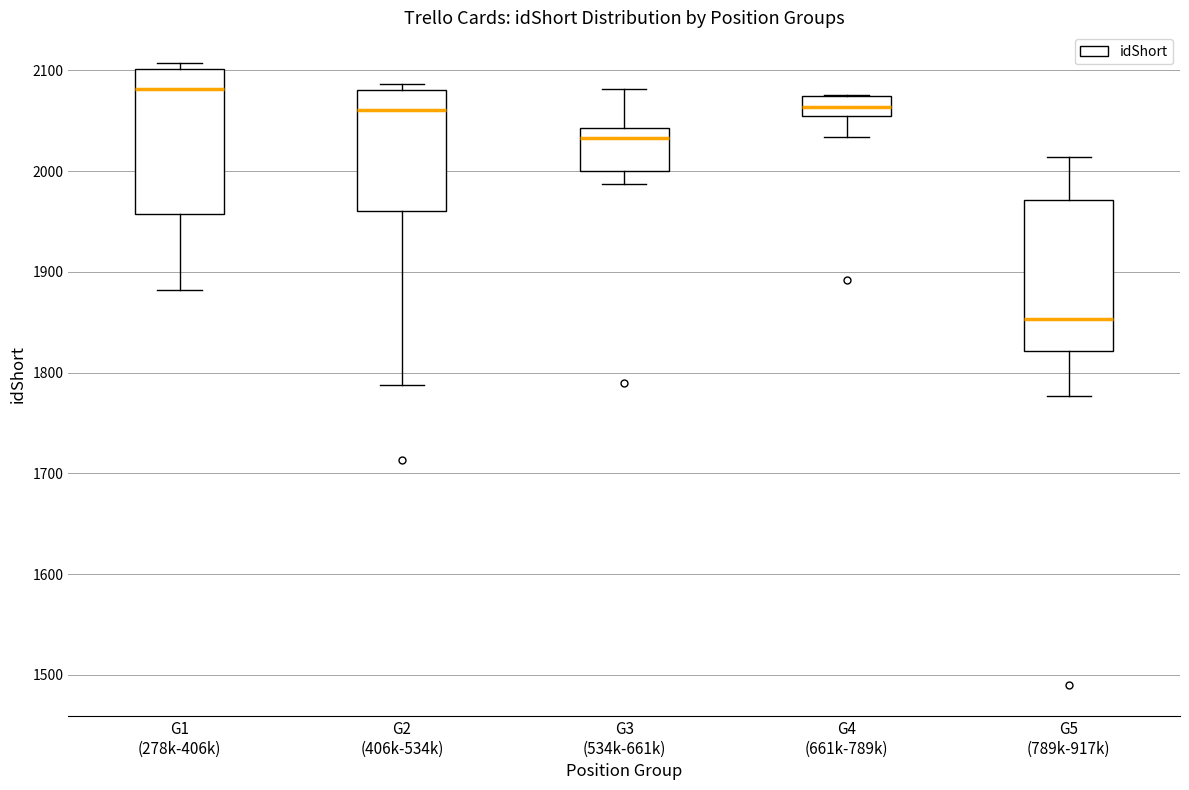

Which box's median line is the highest?

G1 (278k-406k)